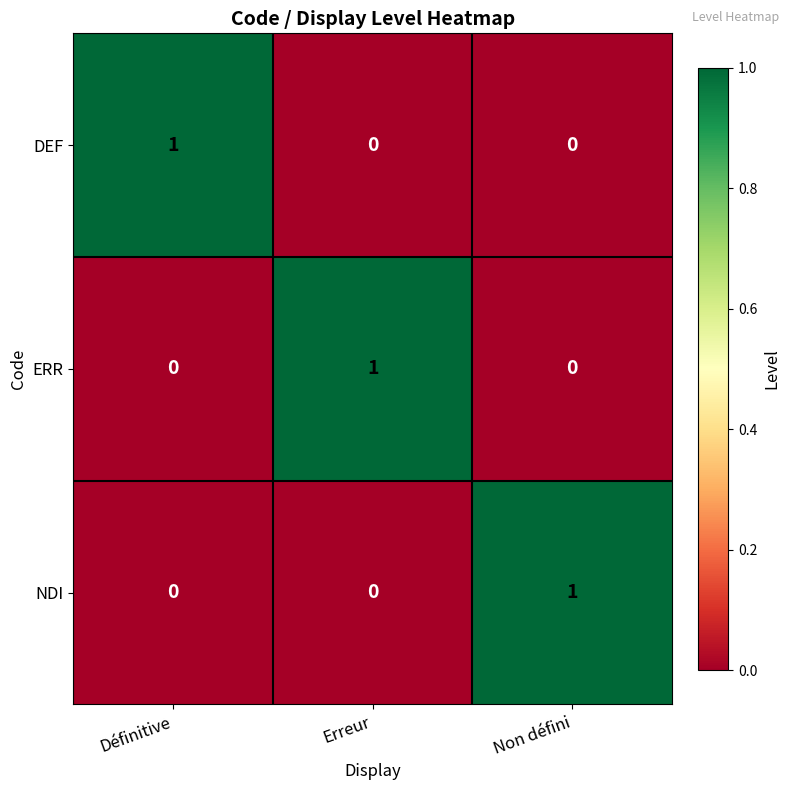

Is the value of DEF at Erreur greater than the value of ERR at Erreur?

No